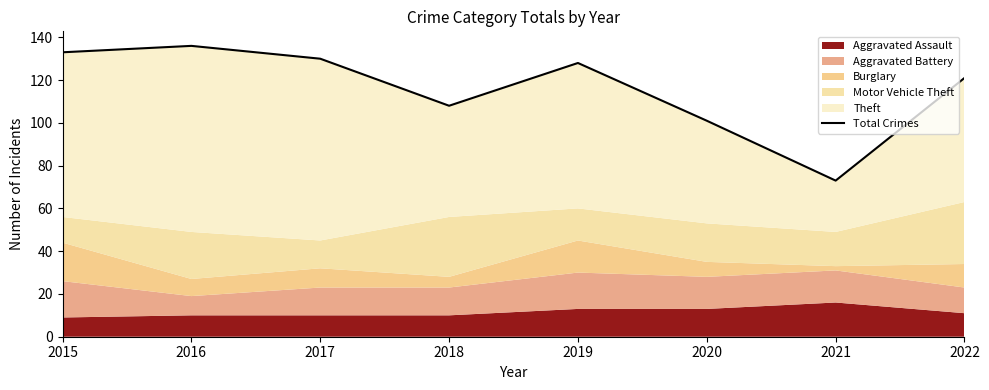

What is the smallest value displayed?

73